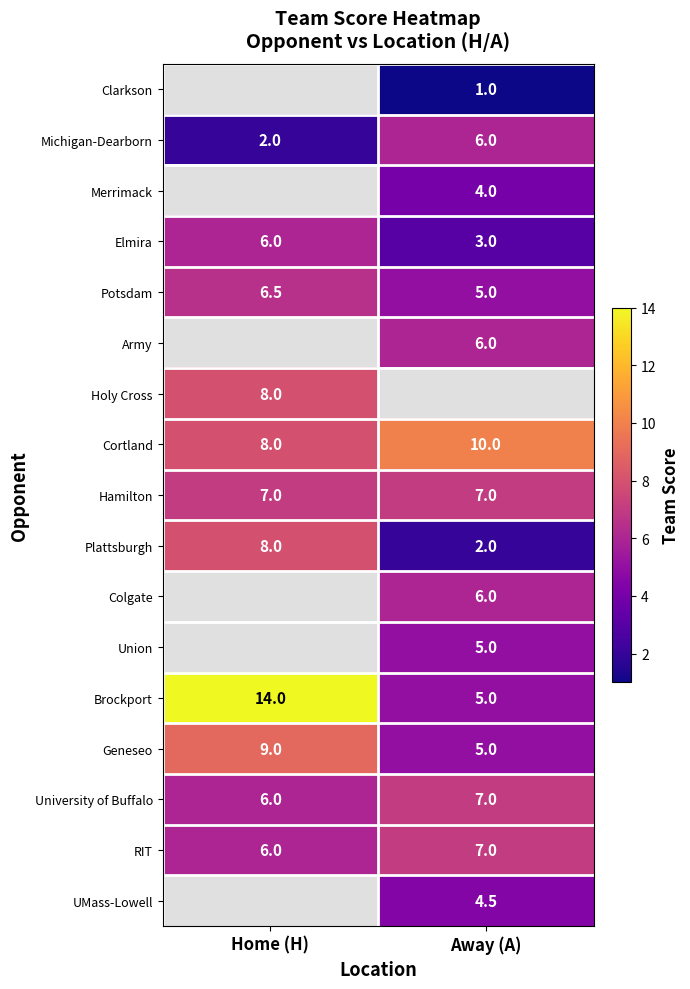

The Union series shows 7.6 at Away (A). True or false?

False